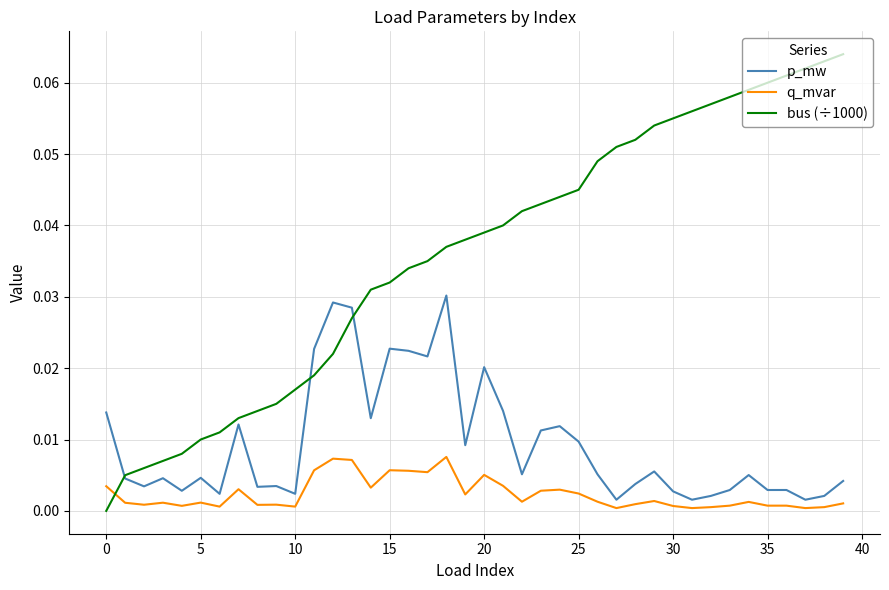

List the series in order of their overall mean, lowest first.

q_mvar, p_mw, bus (÷1000)